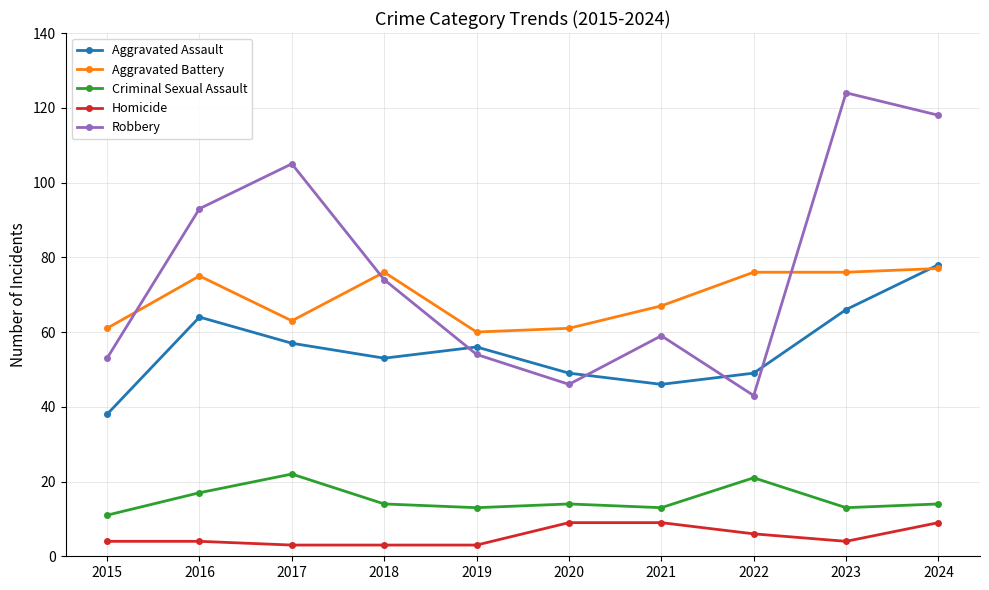

Reading left to right, transcribe all the data shown in this chart.

Aggravated Assault: 2015=38	2016=64	2017=57	2018=53	2019=56	2020=49	2021=46	2022=49	2023=66	2024=78
Aggravated Battery: 2015=61	2016=75	2017=63	2018=76	2019=60	2020=61	2021=67	2022=76	2023=76	2024=77
Criminal Sexual Assault: 2015=11	2016=17	2017=22	2018=14	2019=13	2020=14	2021=13	2022=21	2023=13	2024=14
Homicide: 2015=4	2016=4	2017=3	2018=3	2019=3	2020=9	2021=9	2022=6	2023=4	2024=9
Robbery: 2015=53	2016=93	2017=105	2018=74	2019=54	2020=46	2021=59	2022=43	2023=124	2024=118